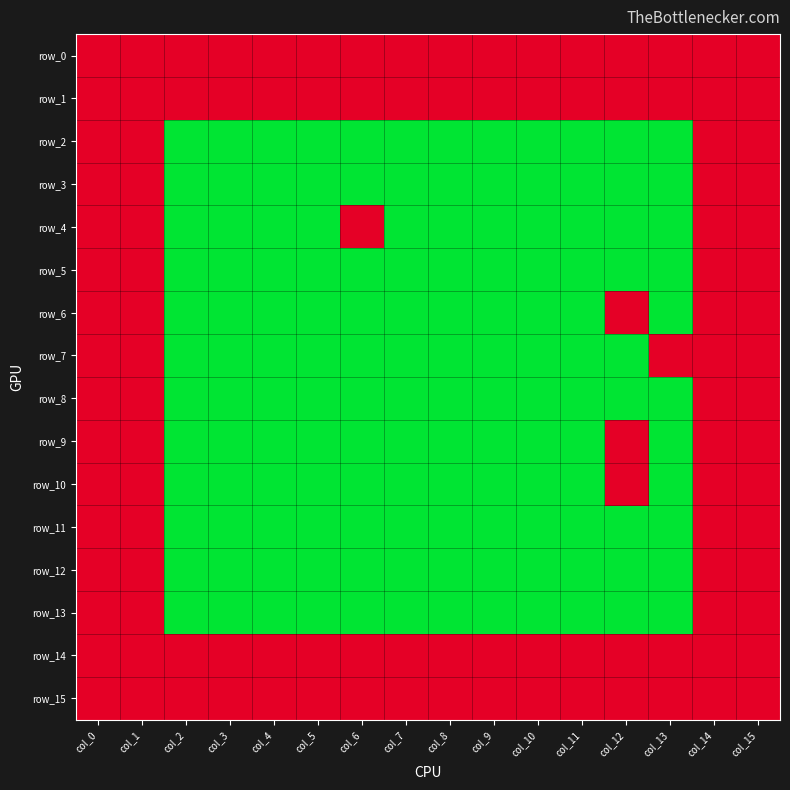

At which category is the sum across all series the highest?

col_0